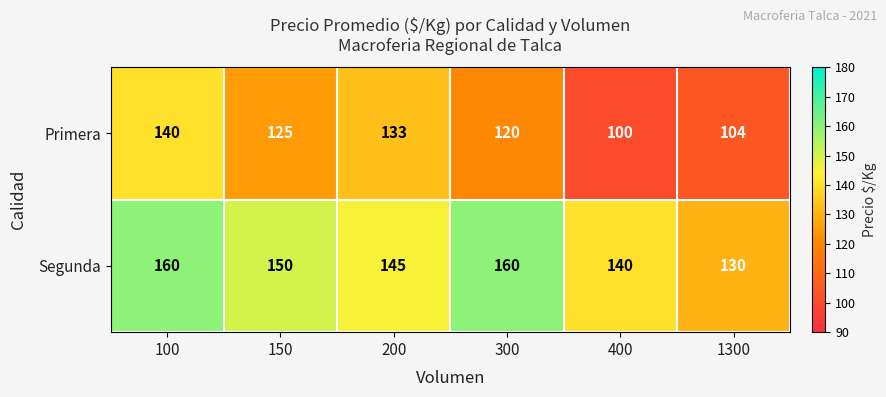

Between 100 and 300, which series saw the biggest shift?

Primera